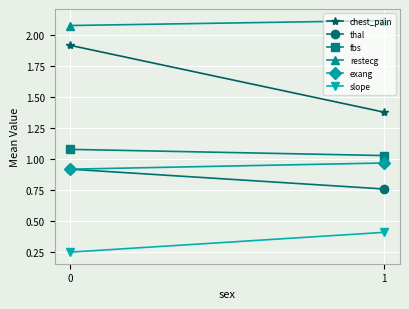

Which series has the largest total across all categories?

restecg